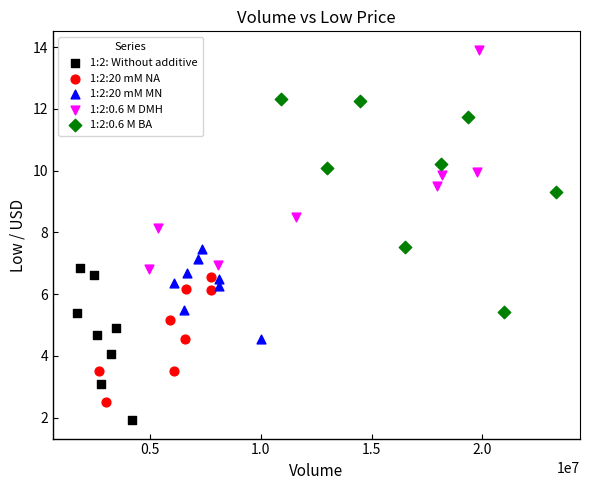

Which series contains the highest Y value?

1:2:0.6 M DMH